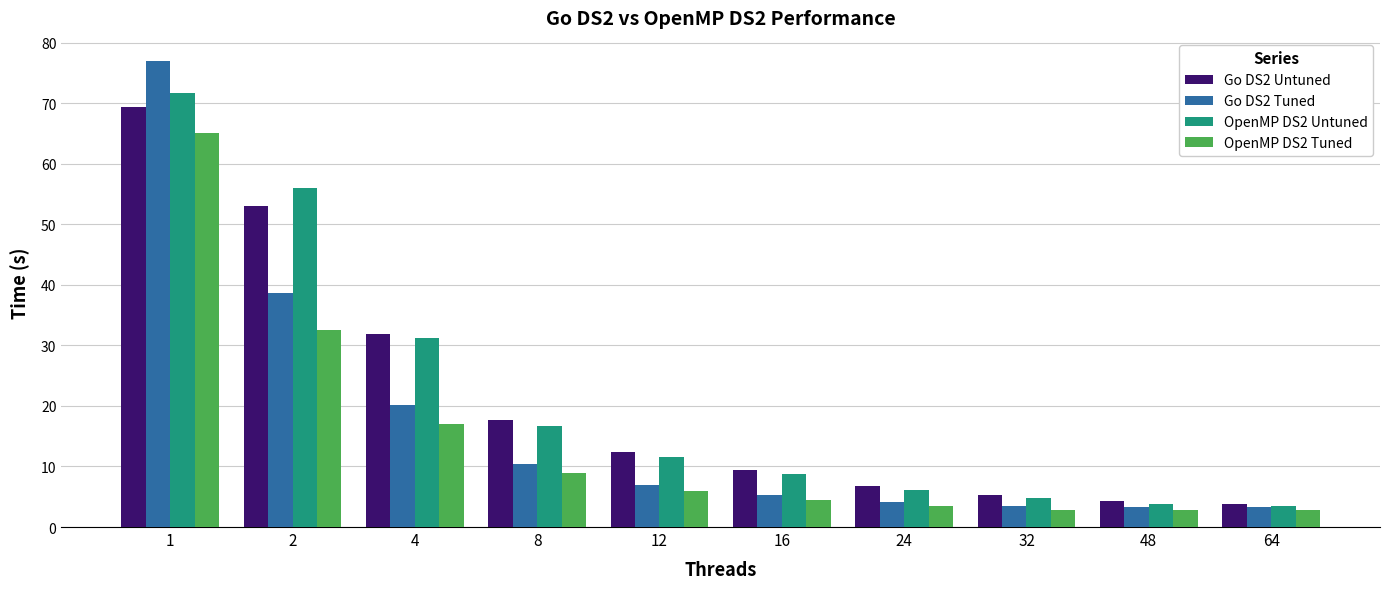

Where does the OpenMP DS2 Untuned series first go above 11?

1